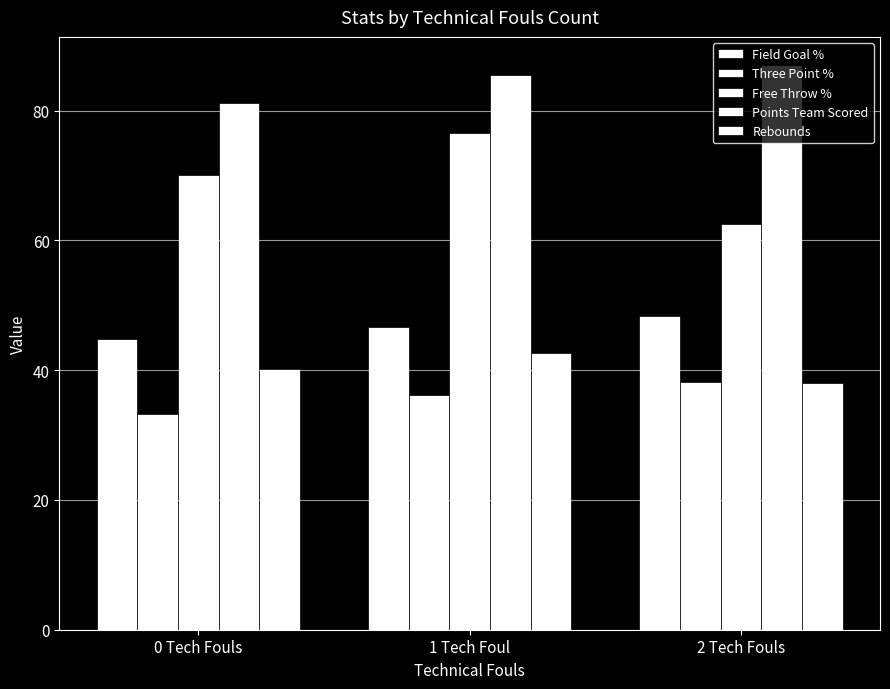

Is it true that Field Goal % equals 24.0 at 0 Tech Fouls?

False